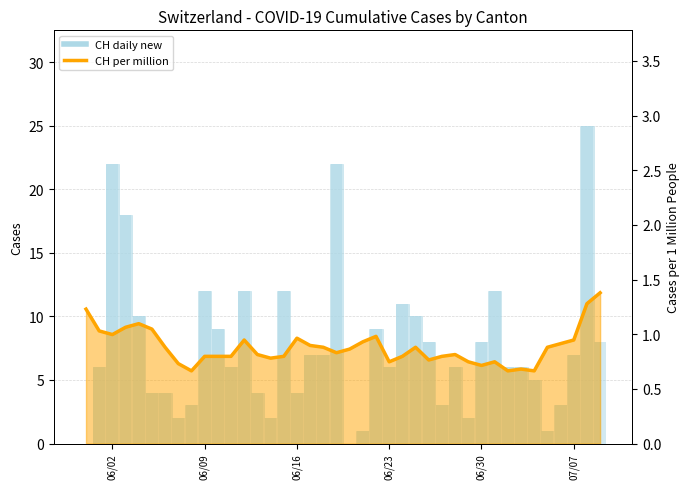

Is it true that CH equals 6.6 at 24?

False